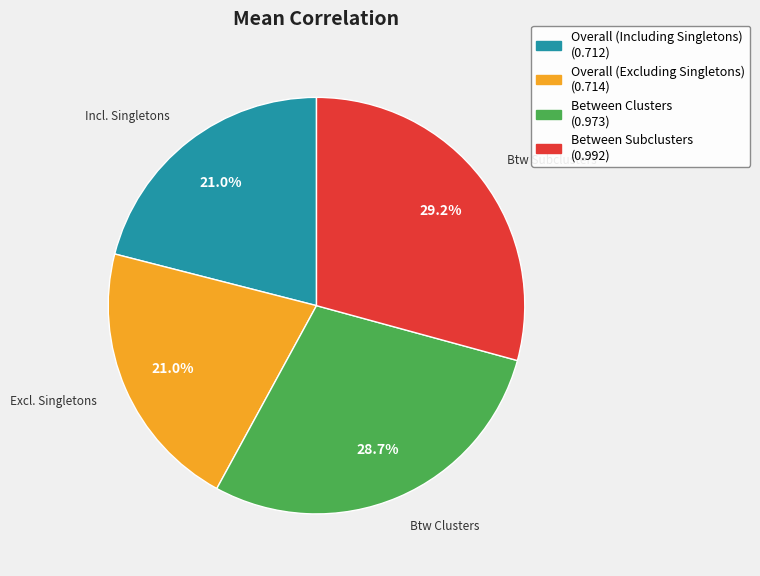

Does Overall (Including Singletons) account for over 50% of the chart?

No